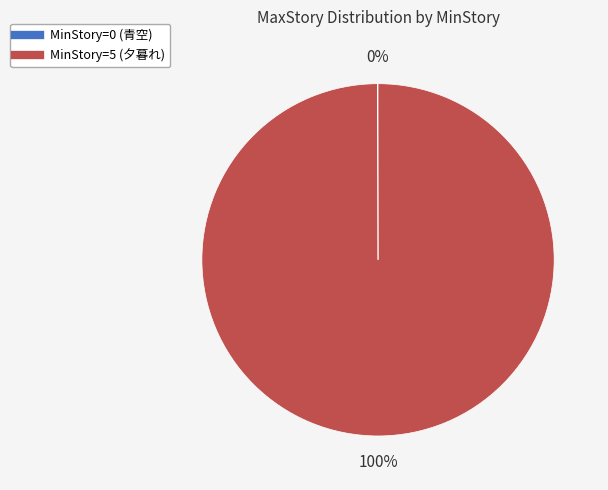

To the nearest percent, what is the difference between the largest and smallest slice percentages?

100%